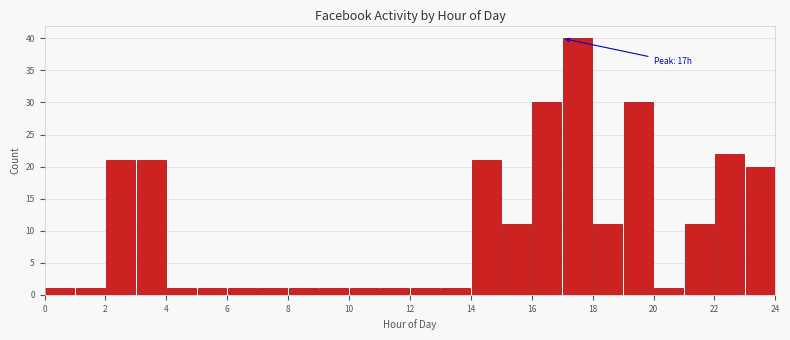

Over which range of the x-axis is the bar tallest?

17 to 18